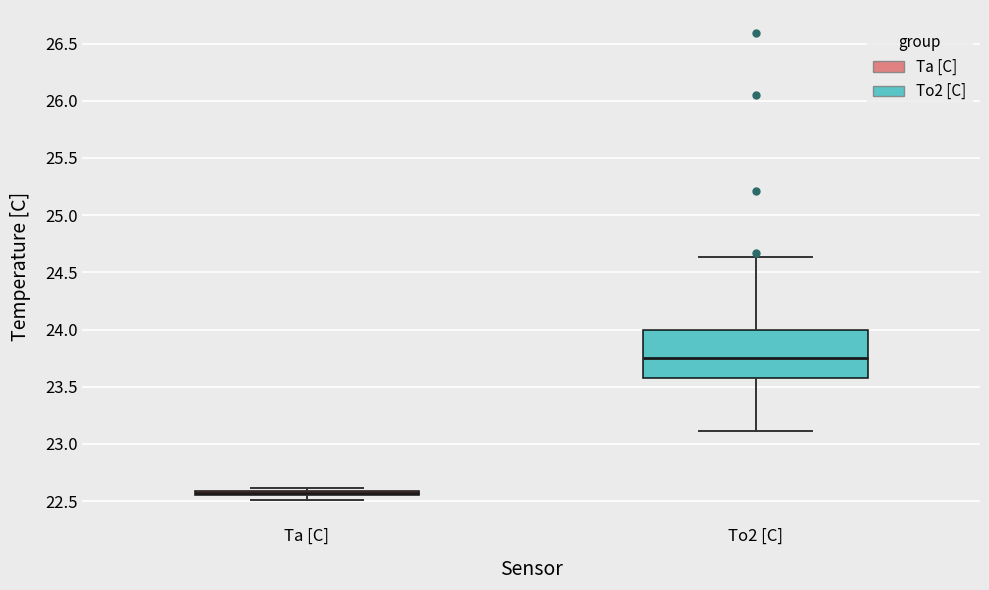

Which box is the tallest, from its lower edge to its upper edge?

To2 [C]